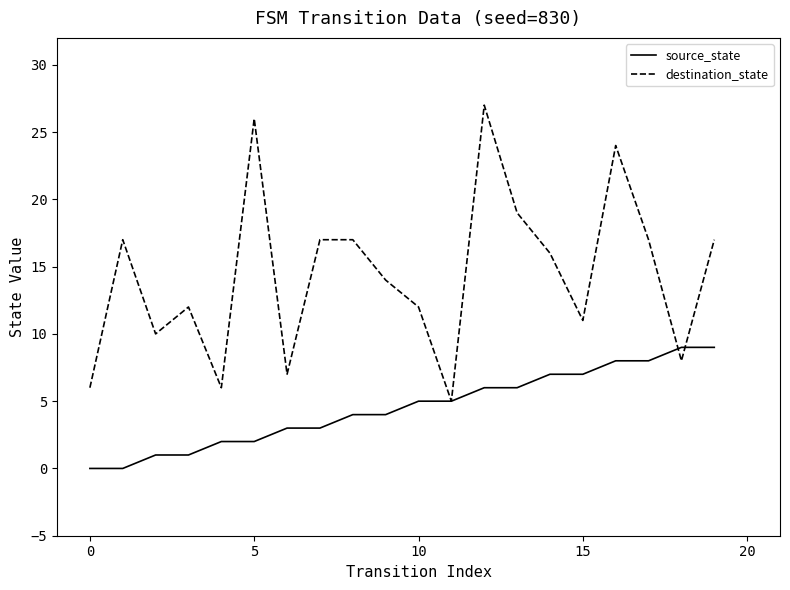

Rank the series by their average value, from lowest to highest.

source_state, destination_state